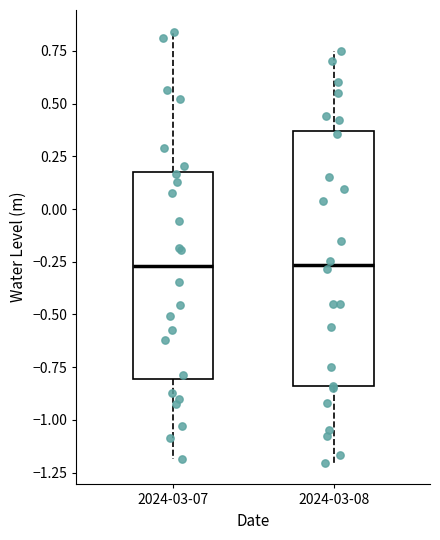

Reading left to right, transcribe this box plot: for each box, give where its median line is, the range the box spans, and where its two whiskers end, as read against the y-axis. The values are not printed on the chart, so give them approximately, as read against the axis.

2024-03-07: median -0.25, box -0.80 to 0.15, whiskers -1.20 to 0.85
2024-03-08: median -0.25, box -0.85 to 0.35, whiskers -1.20 to 0.75